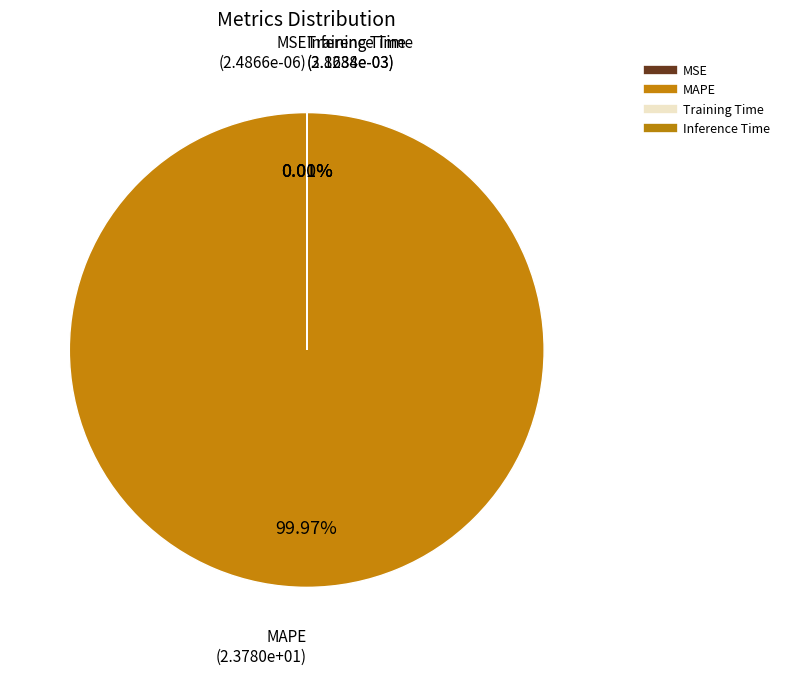

To the nearest percent, what portion does MAPE represent?

100%